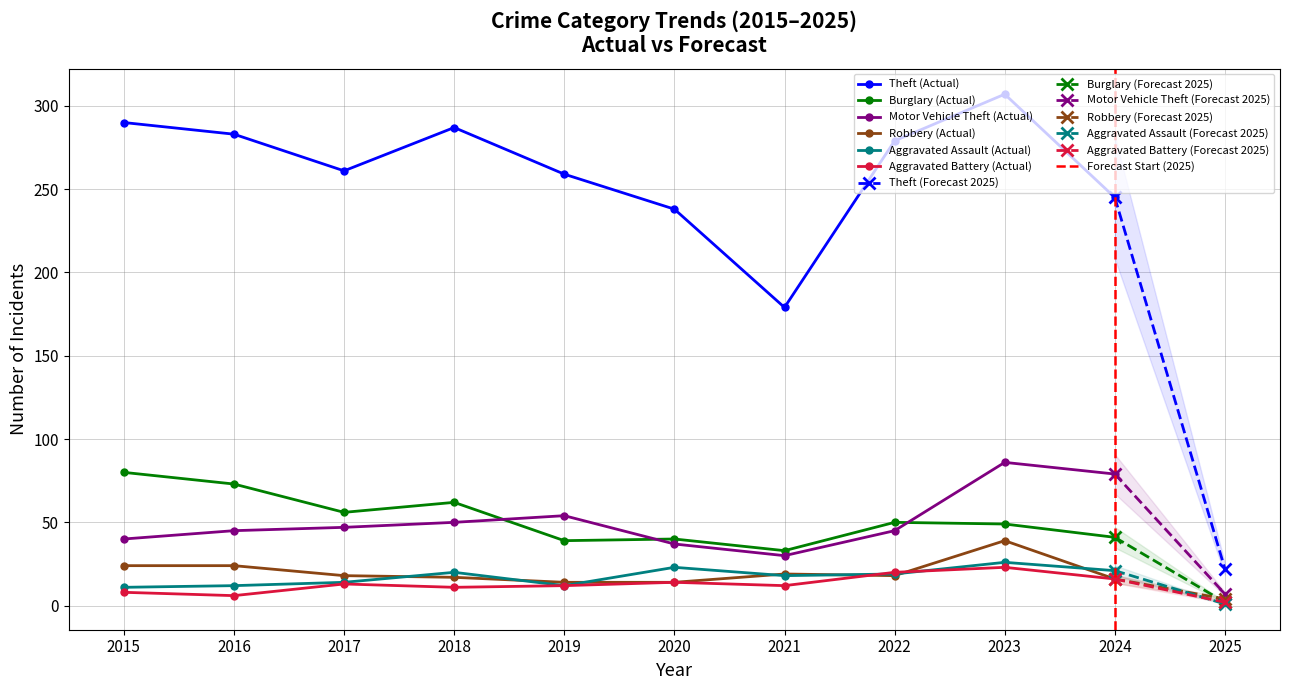

How many lines are shown in the chart?

6